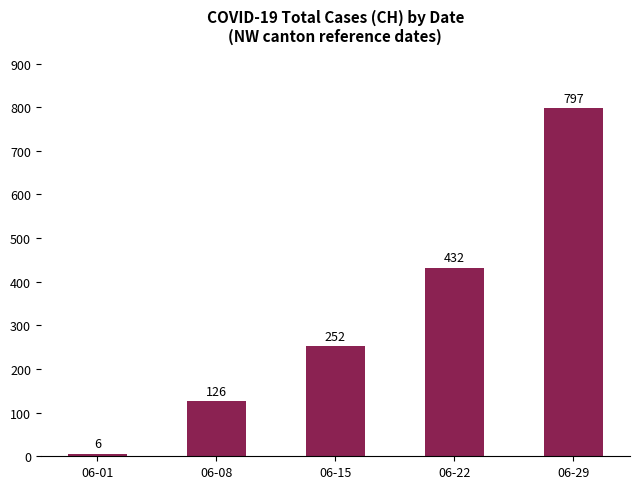

Read the value at 06-01.

6